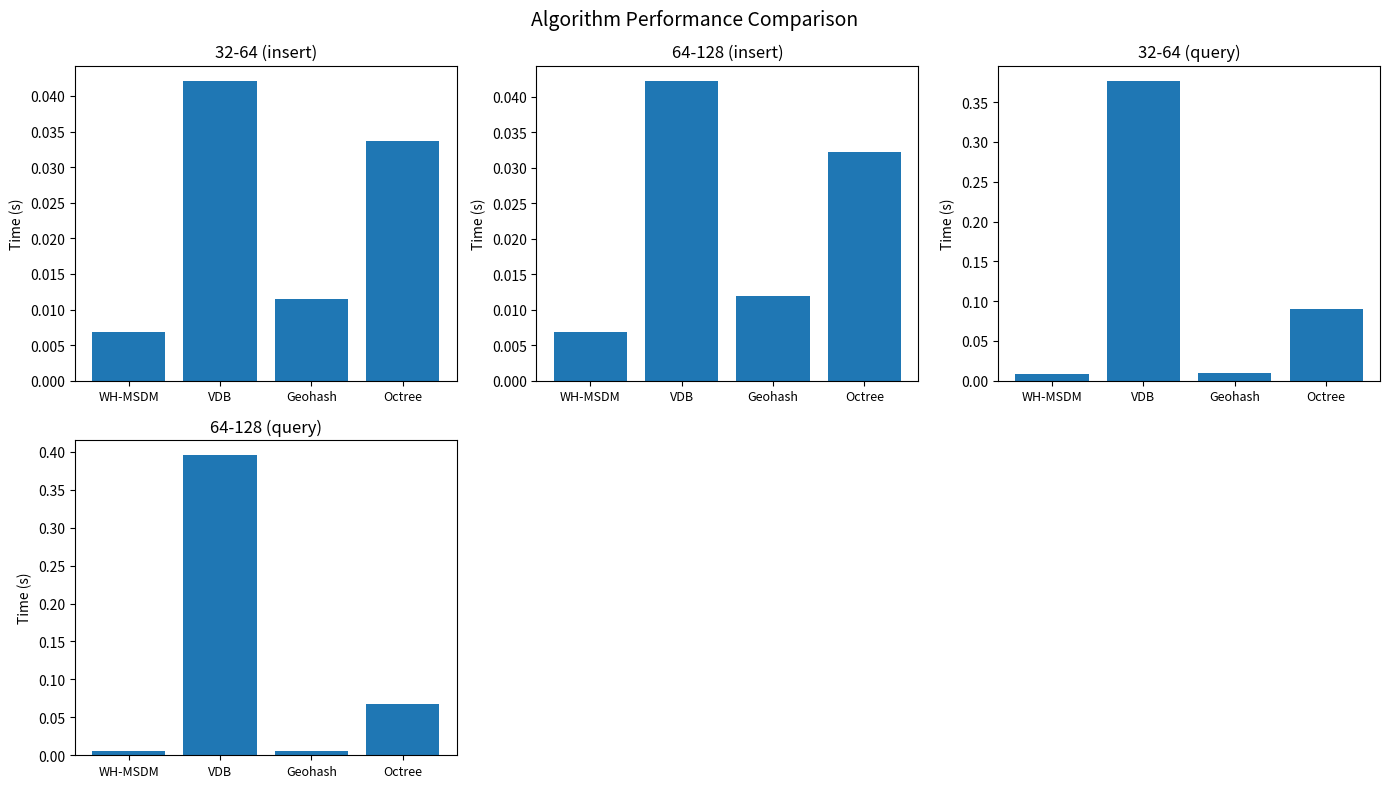

List the series in order of their peak value, lowest first.

32-64 (insert), 64-128 (insert), 32-64 (query), 64-128 (query)